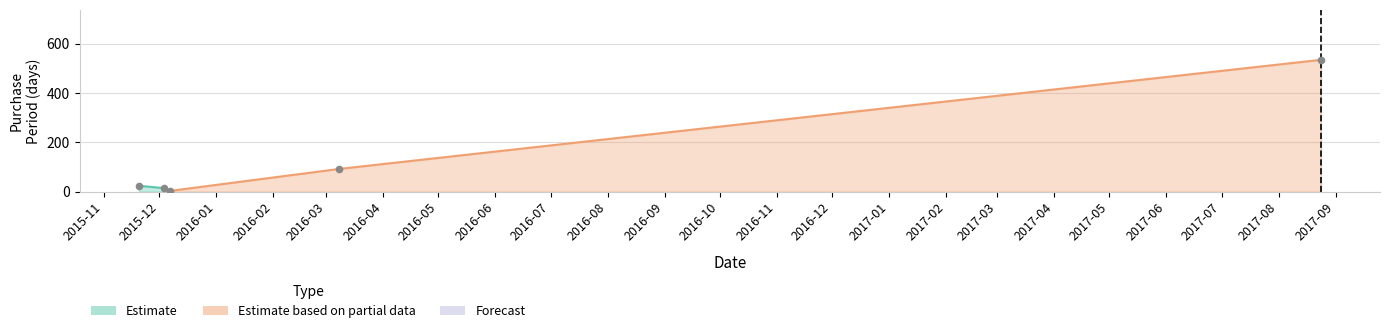

What is the change in value from 2016-03-08 to 2017-08-24?

+442